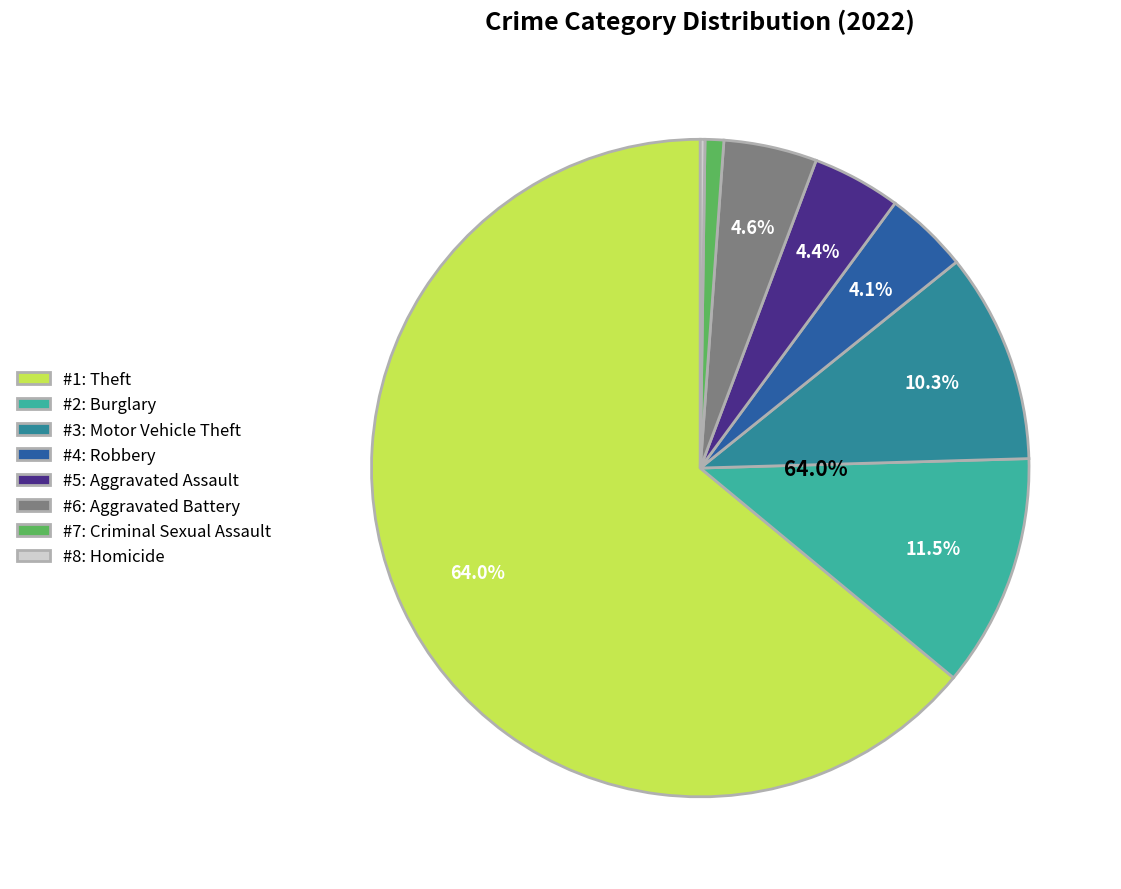

Does Burglary represent more than half of the total?

No